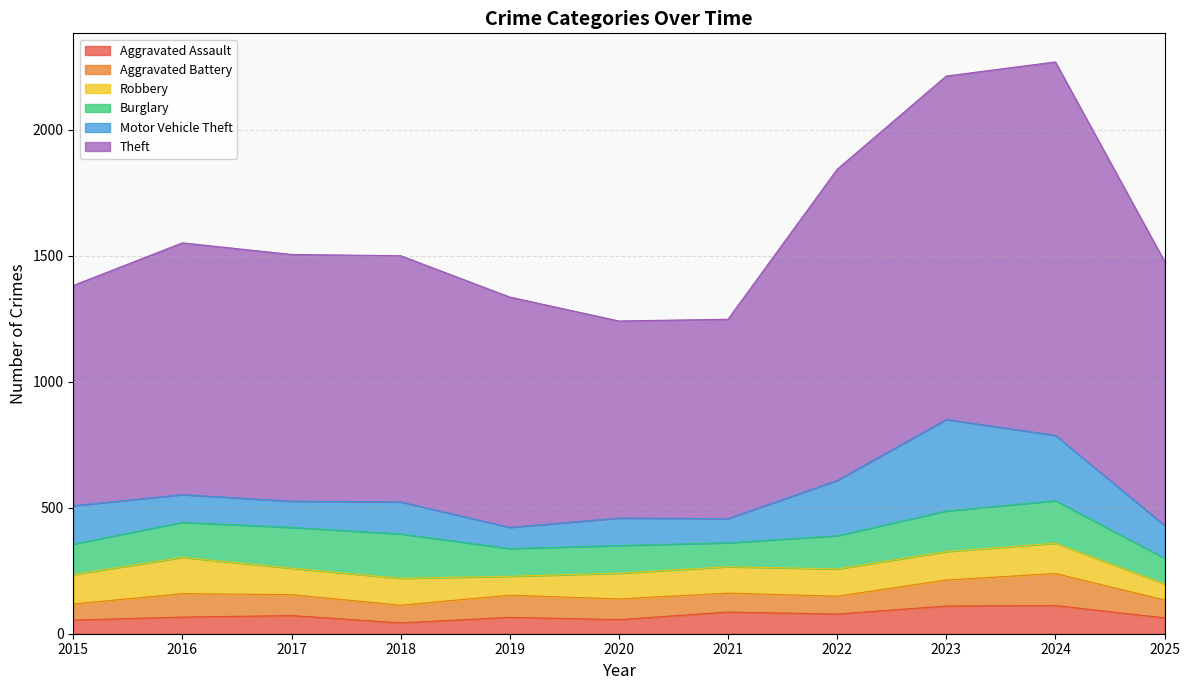

At which label is Aggravated Assault closest to 77?

2022